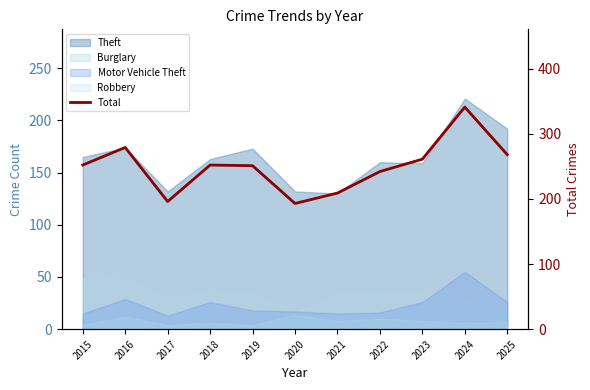

Rank the categories by value from lowest to highest.

2020, 2017, 2021, 2022, 2019, 2015, 2018, 2023, 2025, 2016, 2024